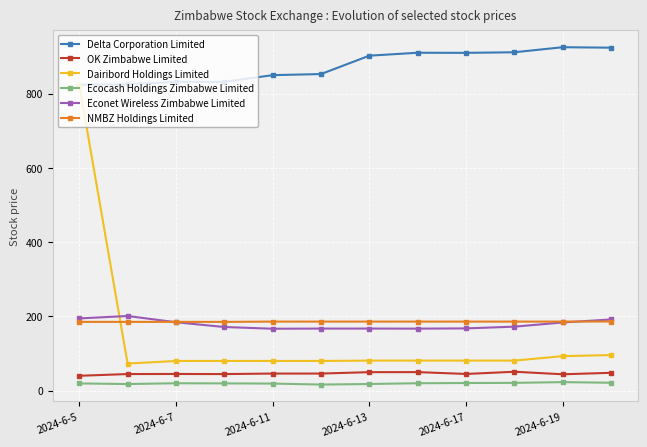

Which series ends up on top after the final intersection of NMBZ Holdings Limited and Dairibord Holdings Limited?

NMBZ Holdings Limited